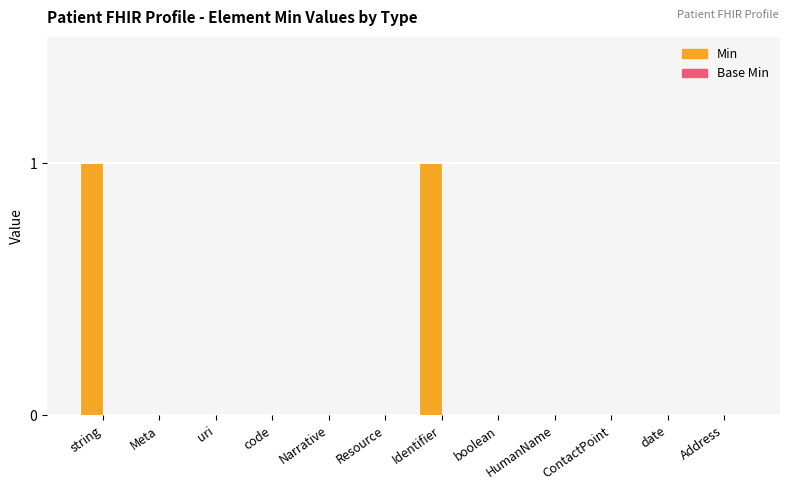

True or false: the data shows 0 at boolean.

True